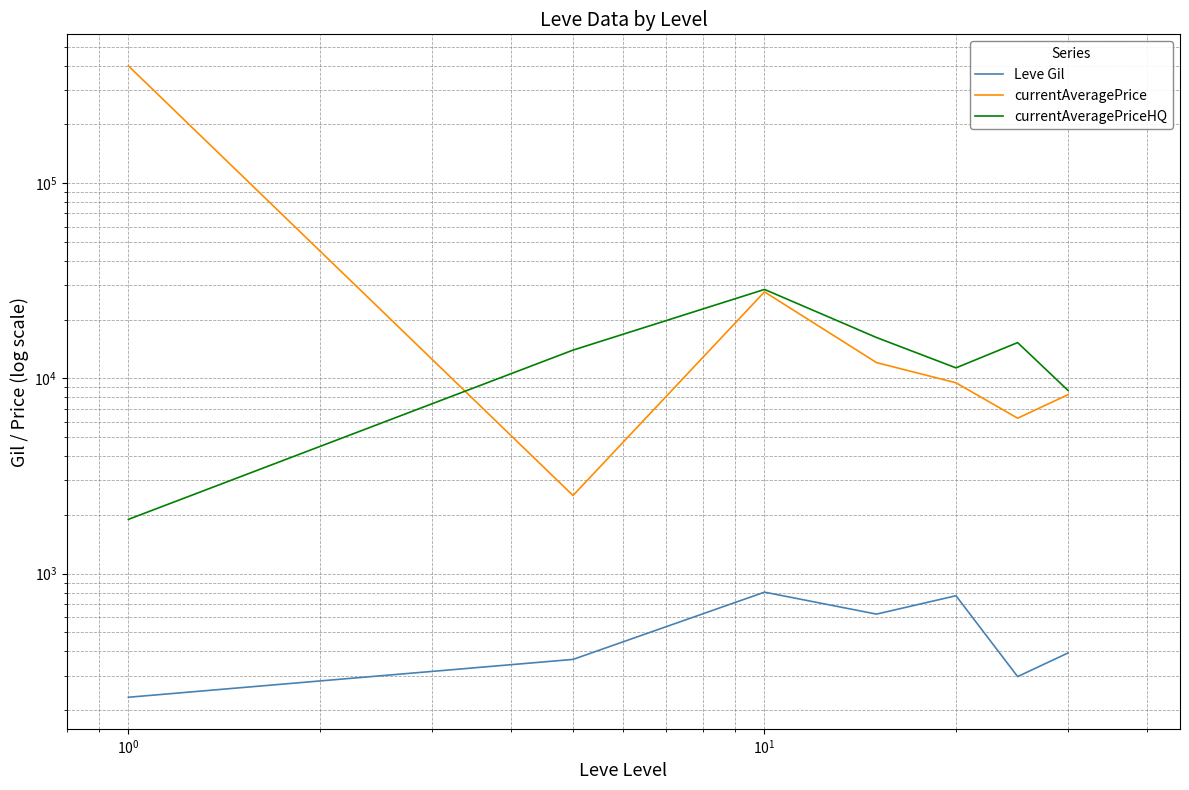

Reading right to left, extract all data points from this chart.

Leve Gil: 392.0	296.7	770.0	620.0	803.3	363.3	232.5
currentAveragePrice: 8250.4	6254.7	9495.4	12051.0	27757.0	2512.3	399118.2
currentAveragePriceHQ: 8680.6	15256.1	11323.8	16200.0	28565.8	13963.3	1896.0